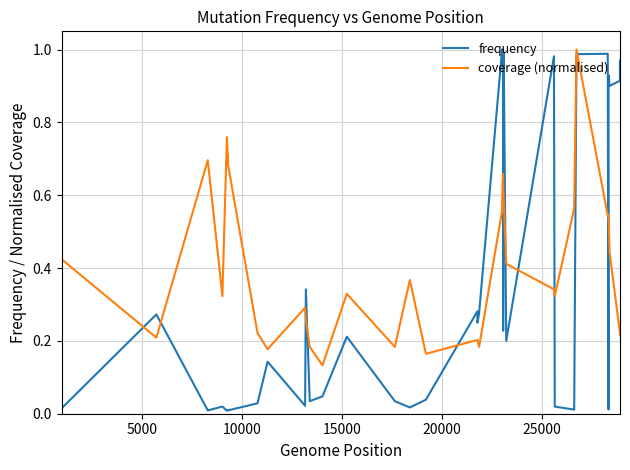

What is the difference between the maximum and second lowest values in the coverage (normalised) series?

0.8